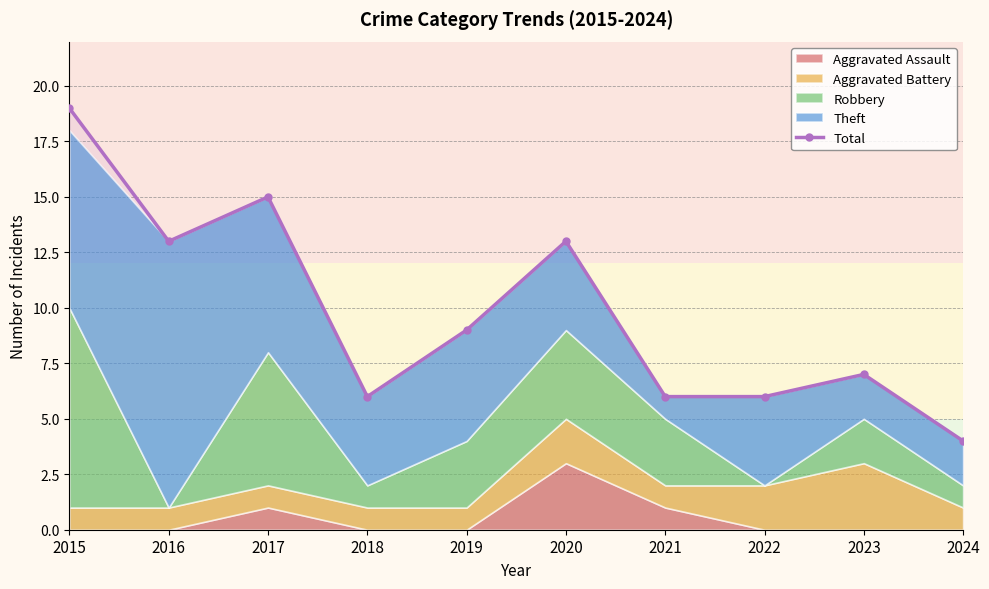

What is the smallest value displayed?

4